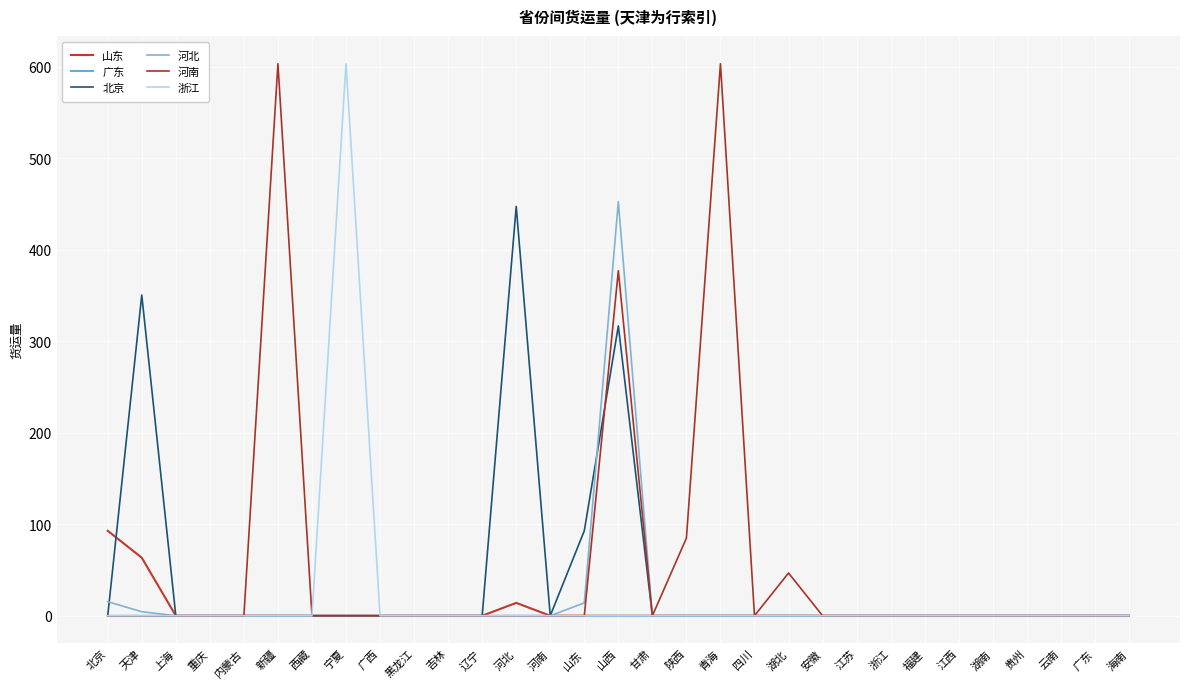

Reading right to left, transcribe all the data shown in this chart.

山东: 0.0	0.0	0.0	0.0	0.0	0.0	0.0	0.0	0.0	0.0	0.0	0.0	0.0	0.0	0.0	0.0	0.0	0.0	14.1	0.0	0.0	0.0	0.0	0.0	0.0	0.0	0.0	0.0	0.0	63.4	92.8
广东: 0.0	0.0	0.0	0.0	0.0	0.0	0.0	0.0	0.0	0.0	0.0	0.0	0.0	0.0	0.0	0.0	0.0	0.0	0.0	0.0	0.0	0.0	0.0	0.0	0.0	0.0	0.0	0.0	0.0	0.0	0.0
北京: 0.0	0.0	0.0	0.0	0.0	0.0	0.0	0.0	0.0	0.0	0.0	0.0	0.0	0.0	0.0	316.7	92.8	0.0	447.3	0.0	0.0	0.0	0.0	0.0	0.0	0.0	0.0	0.0	0.0	350.4	0.0
河北: 0.0	0.0	0.0	0.0	0.0	0.0	0.0	0.0	0.0	0.0	0.0	0.0	0.0	0.0	0.0	452.4	14.1	0.0	0.0	0.0	0.0	0.0	0.0	0.0	0.0	0.0	0.0	0.0	0.0	4.4	15.4
河南: 0.0	0.0	0.0	0.0	0.0	0.0	0.0	0.0	0.0	0.0	46.7	0.0	603.3	84.8	0.0	377.0	0.0	0.0	0.0	0.0	0.0	0.0	0.0	0.0	0.0	603.3	0.0	0.0	0.0	0.0	0.0
浙江: 0.0	0.0	0.0	0.0	0.0	0.0	0.0	0.0	0.0	0.0	0.0	0.0	0.0	0.0	0.0	0.0	0.0	0.0	0.0	0.0	0.0	0.0	0.0	603.3	0.0	0.0	0.0	0.0	0.0	0.0	0.0